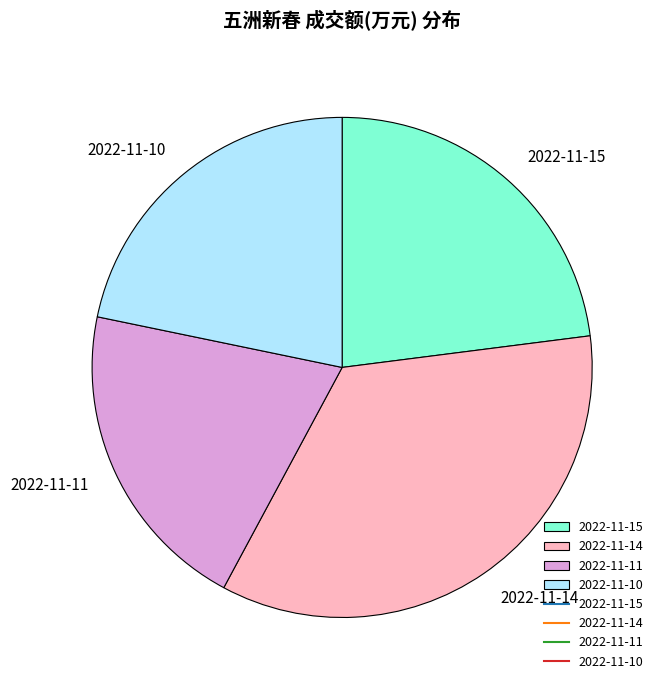

How many slices are in this pie chart?

4